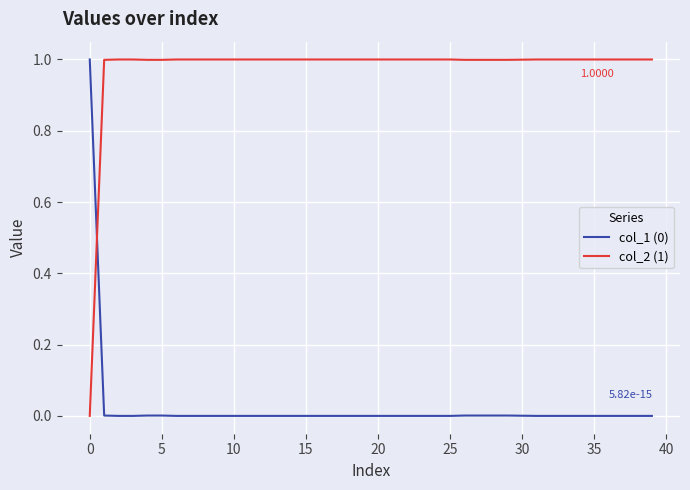

True or false: col_2 (1) and col_1 (0) intersect in this chart.

True